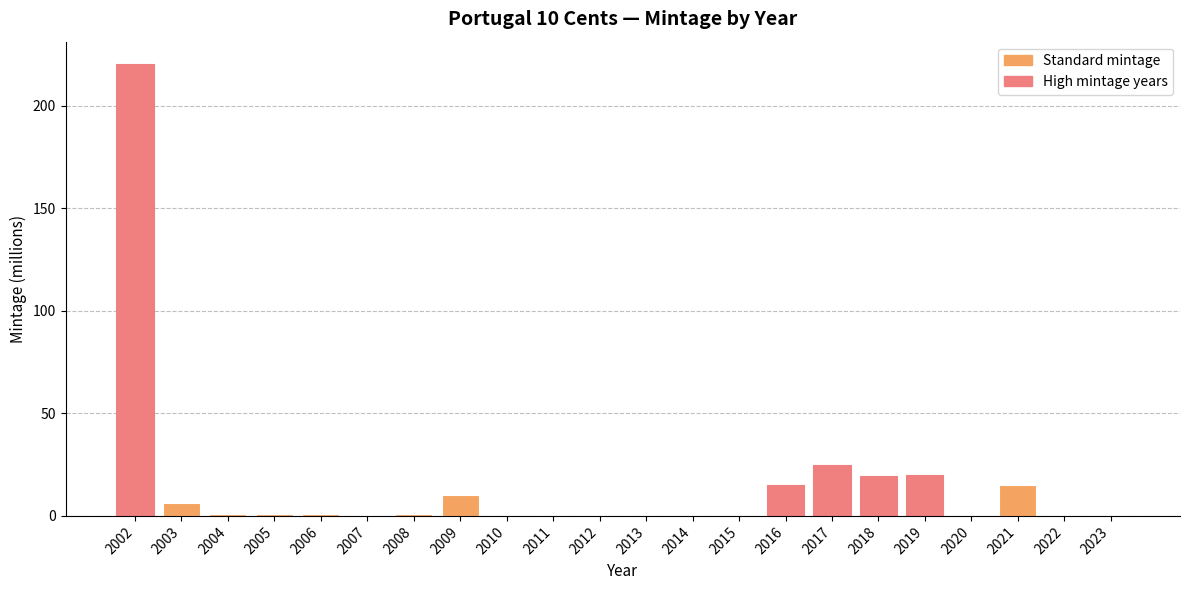

What is the change in value from 2003 to 2019?

+13.6